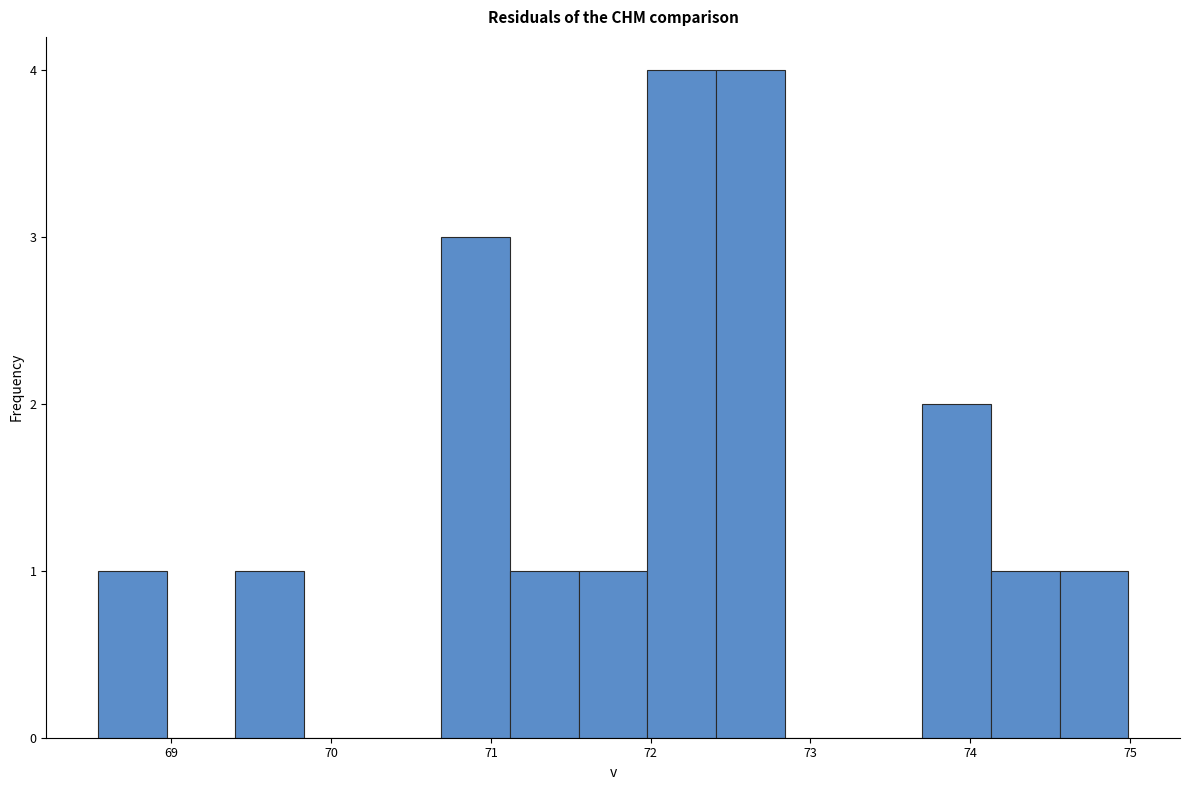

Reading left to right, transcribe this chart: for each bar, give the range it covers on the x-axis and its height. Neither the bar edges nor the heights are printed on the chart, so give them approximately, as read against the axes.

68.54 to 68.97: 1
68.97 to 69.40: 0
69.40 to 69.83: 1
69.83 to 70.26: 0
70.26 to 70.69: 0
70.69 to 71.12: 3
71.12 to 71.55: 1
71.55 to 71.98: 1
71.98 to 72.41: 4
72.41 to 72.84: 4
72.84 to 73.27: 0
73.27 to 73.70: 0
73.70 to 74.13: 2
74.13 to 74.56: 1
74.56 to 74.99: 1